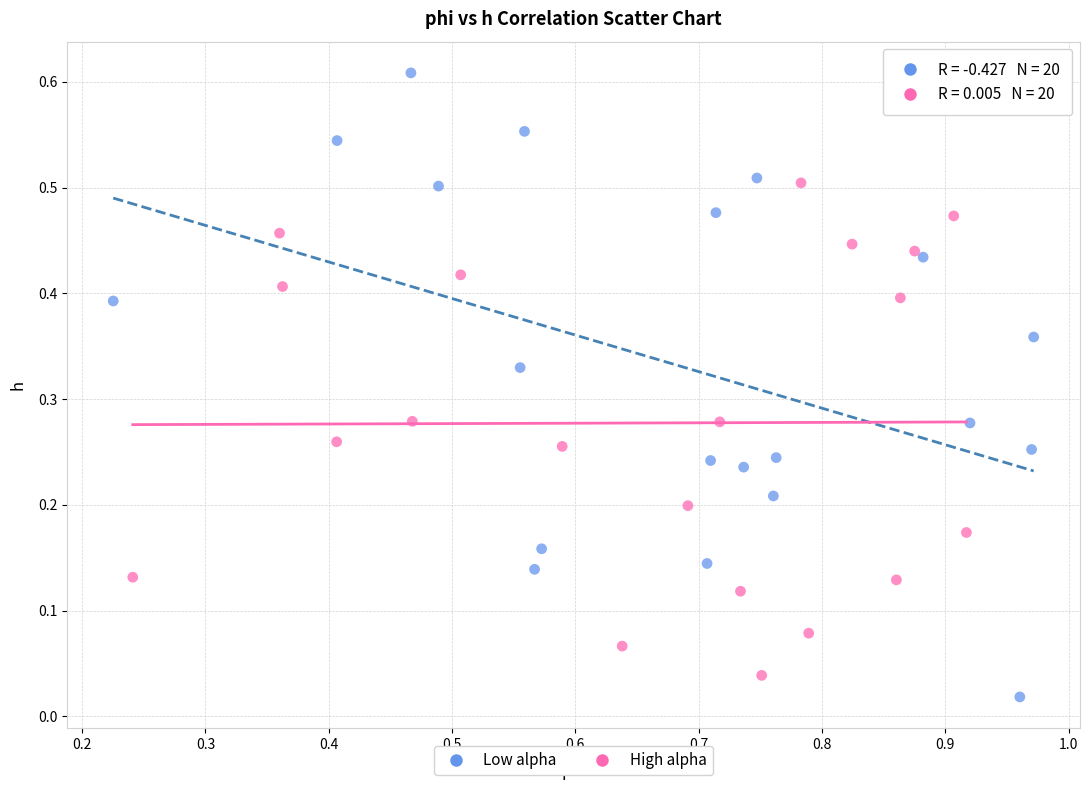

Which series reaches the maximum Y coordinate?

Low alpha